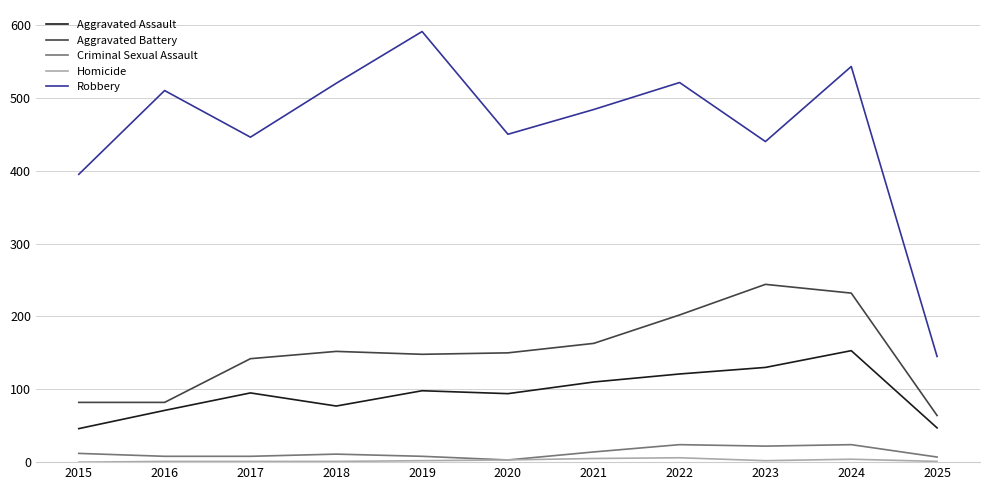

What is the maximum value shown in the chart?

591